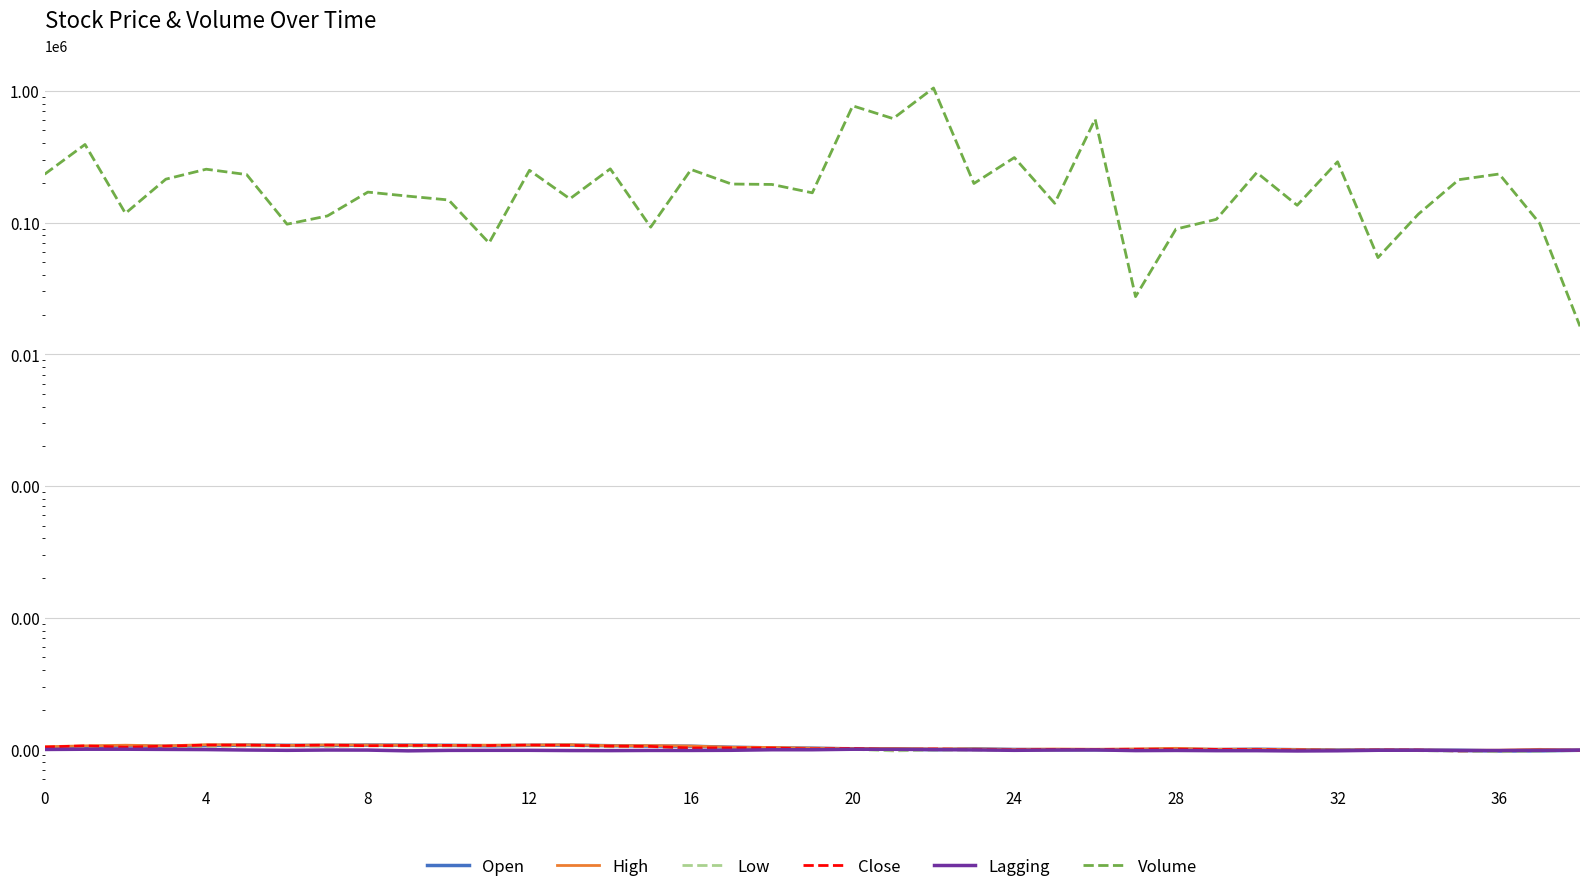

Reading left to right, transcribe all the data shown in this chart.

Open: 10.2	10.4	10.6	10.6	10.7	10.8	10.8	10.7	10.8	10.8	10.8	10.7	10.8	10.8	10.7	10.6	10.6	10.4	10.3	10.2	10.1	10.1	10.0	10.1	10.0	9.9	9.9	10.0	10.0	10.0	10.0	10.0	9.9	9.9	9.9	9.9	9.8	9.8	9.9
High: 10.5	10.6	10.8	10.6	10.9	10.8	10.8	10.8	10.8	10.8	10.8	10.8	10.8	10.9	10.7	10.7	10.6	10.4	10.4	10.2	10.2	10.2	10.1	10.1	10.0	10.1	10.0	10.1	10.2	10.0	10.0	10.0	9.9	9.9	9.9	9.9	9.9	10.0	9.9
Low: 10.1	10.4	10.4	10.4	10.6	10.6	10.7	10.6	10.7	10.6	10.6	10.7	10.7	10.7	10.5	10.5	10.2	10.1	10.2	10.0	10.0	9.8	9.9	9.9	9.9	9.9	9.9	10.0	10.0	10.0	9.9	9.9	9.8	9.9	9.8	9.7	9.6	9.7	9.8
Close: 10.4	10.6	10.4	10.6	10.8	10.8	10.7	10.8	10.7	10.7	10.7	10.7	10.8	10.7	10.6	10.6	10.3	10.3	10.2	10.1	10.2	9.9	10.1	10.0	9.9	10.0	10.0	10.0	10.0	10.0	10.0	9.9	9.9	9.9	9.9	9.8	9.8	9.9	9.9
Lagging: 10.0	10.0	10.0	10.0	10.0	9.9	9.9	9.9	9.9	9.8	9.8	9.9	9.9	9.8	9.8	9.8	9.8	9.9	9.9	9.9	10.0	10.0	10.0	9.9	9.9	9.9	9.9	9.8	9.8	9.8	9.8	9.7	9.8	9.9	9.9	9.8	9.8	9.9	9.9
Volume: 232700.0	391500.0	117500.0	213500.0	254100.0	231400.0	97200.0	112300.0	170300.0	158600.0	148400.0	70000.0	249300.0	151500.0	255800.0	92300.0	252800.0	196100.0	194700.0	168200.0	769400.0	615700.0	1050900.0	198000.0	311400.0	140100.0	609700.0	27400.0	89200.0	105800.0	239600.0	135300.0	289400.0	54200.0	115900.0	211600.0	233700.0	98800.0	16300.0